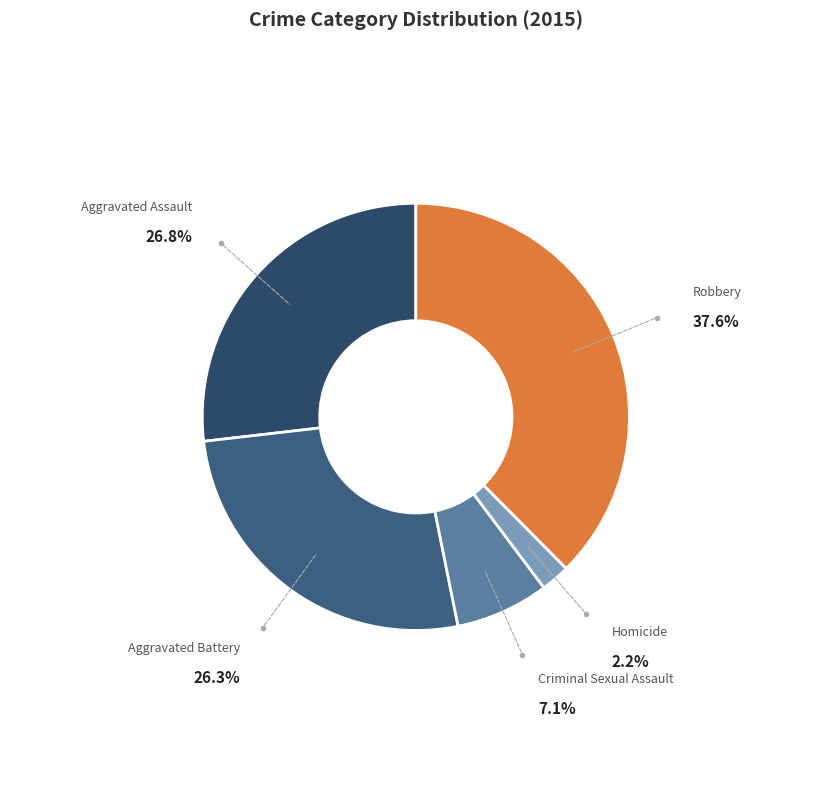

To the nearest percent, what portion does Aggravated Battery represent?

26%